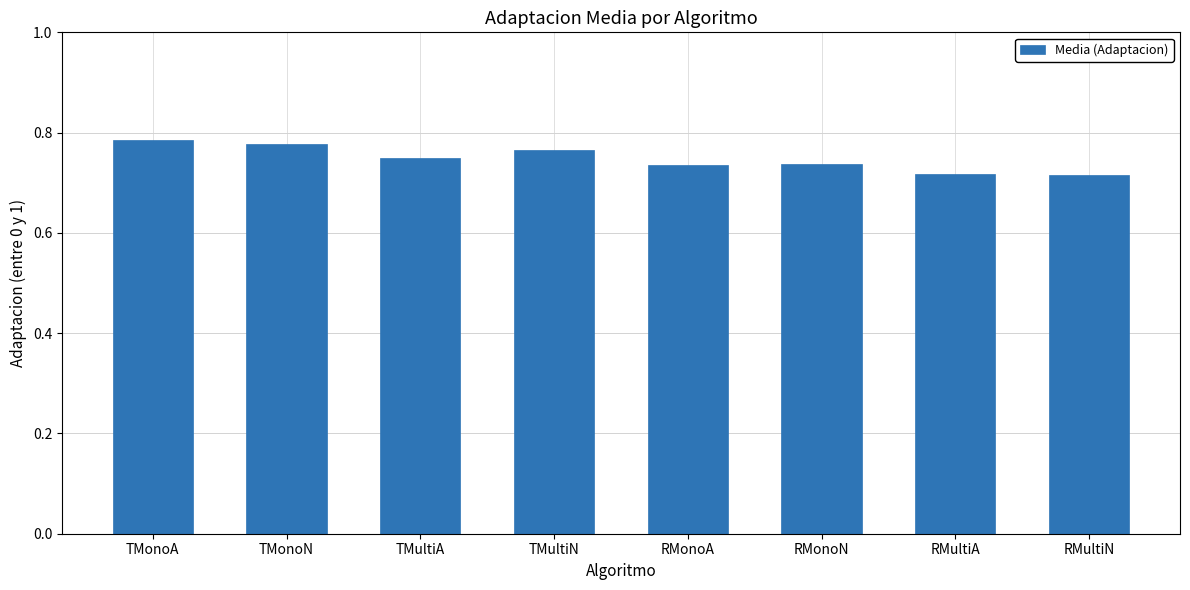

True or false: the data shows 0.3 at TMultiN.

False